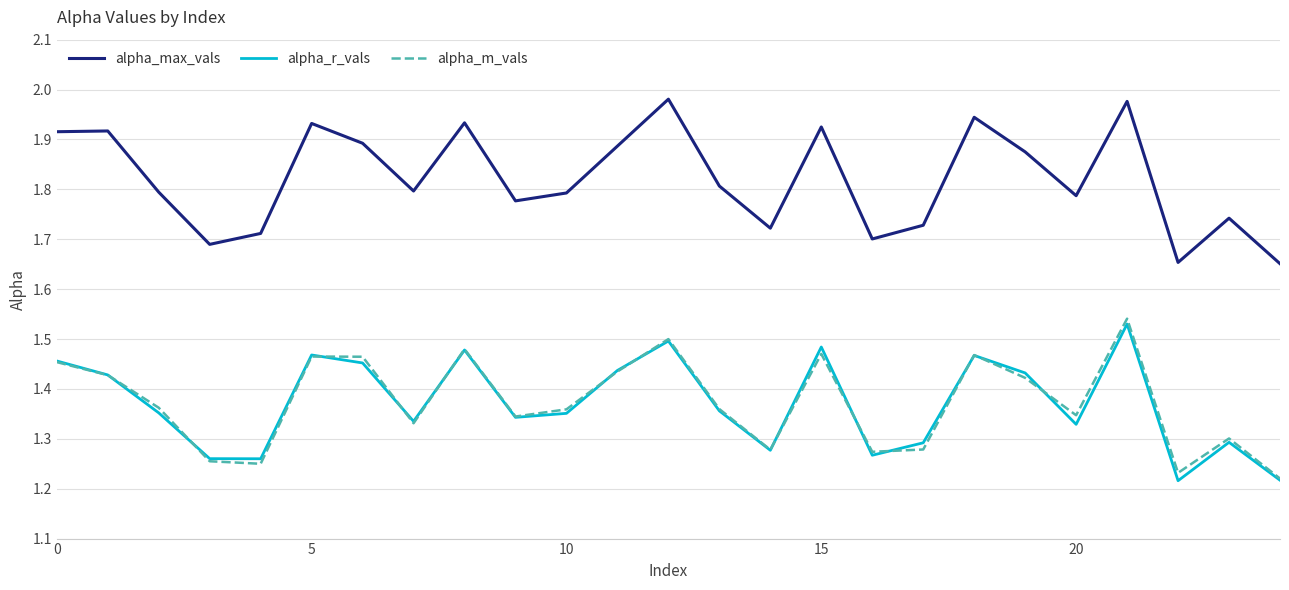

How many distinct data groups are displayed?

3